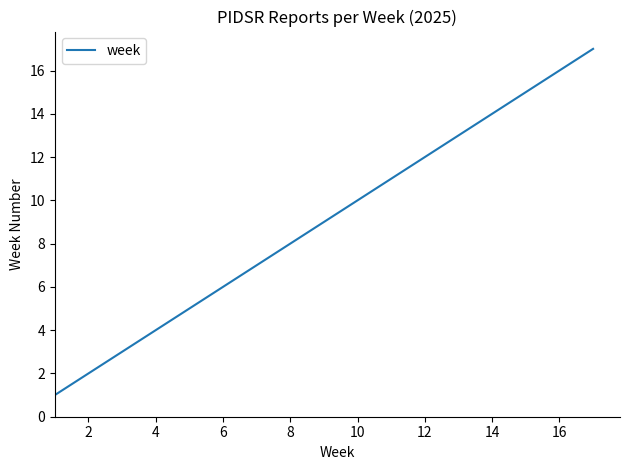

What is the maximum value shown in the chart?

17